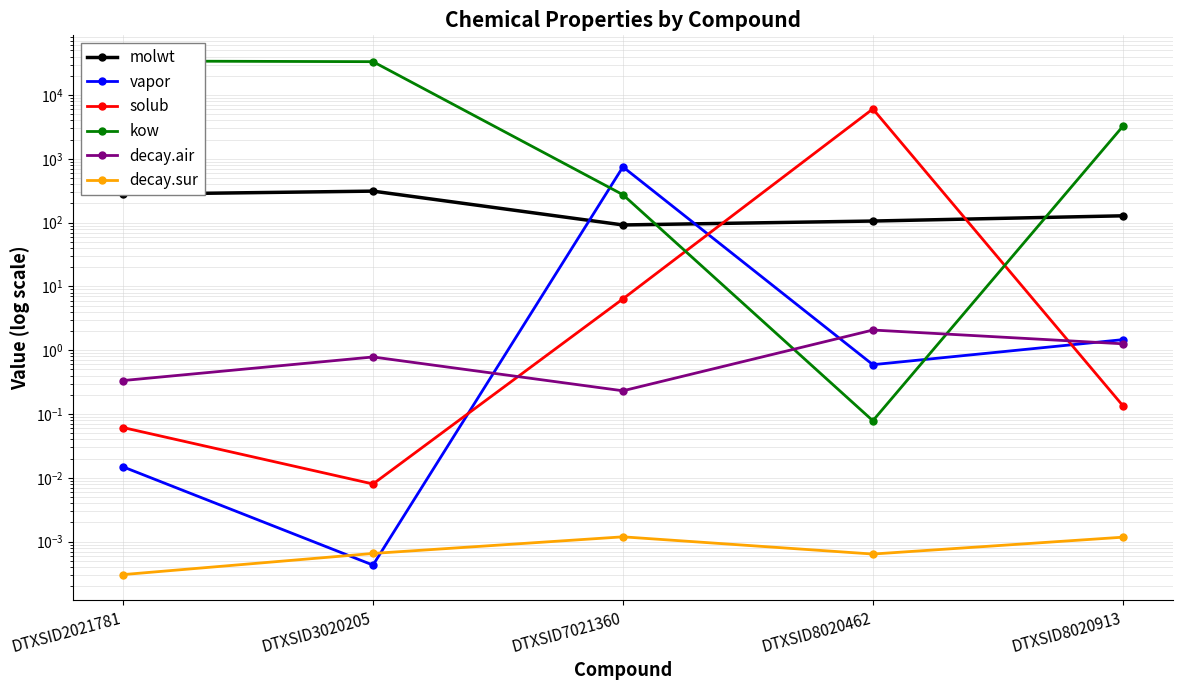

What is the sum of all decay.air values?

4.7